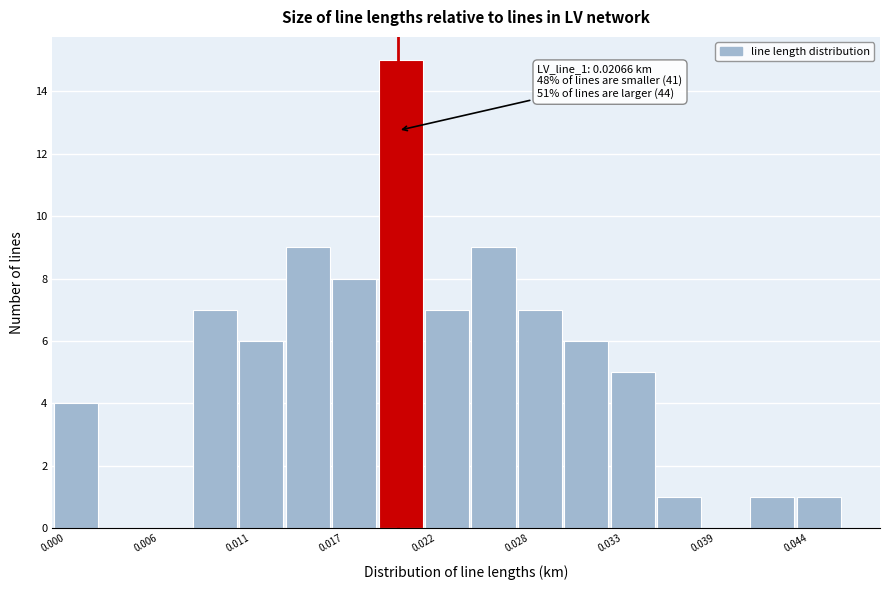

Around what value on the x-axis is the tallest bar? Give the approximate position of its centre, as read against the axis.

0.021